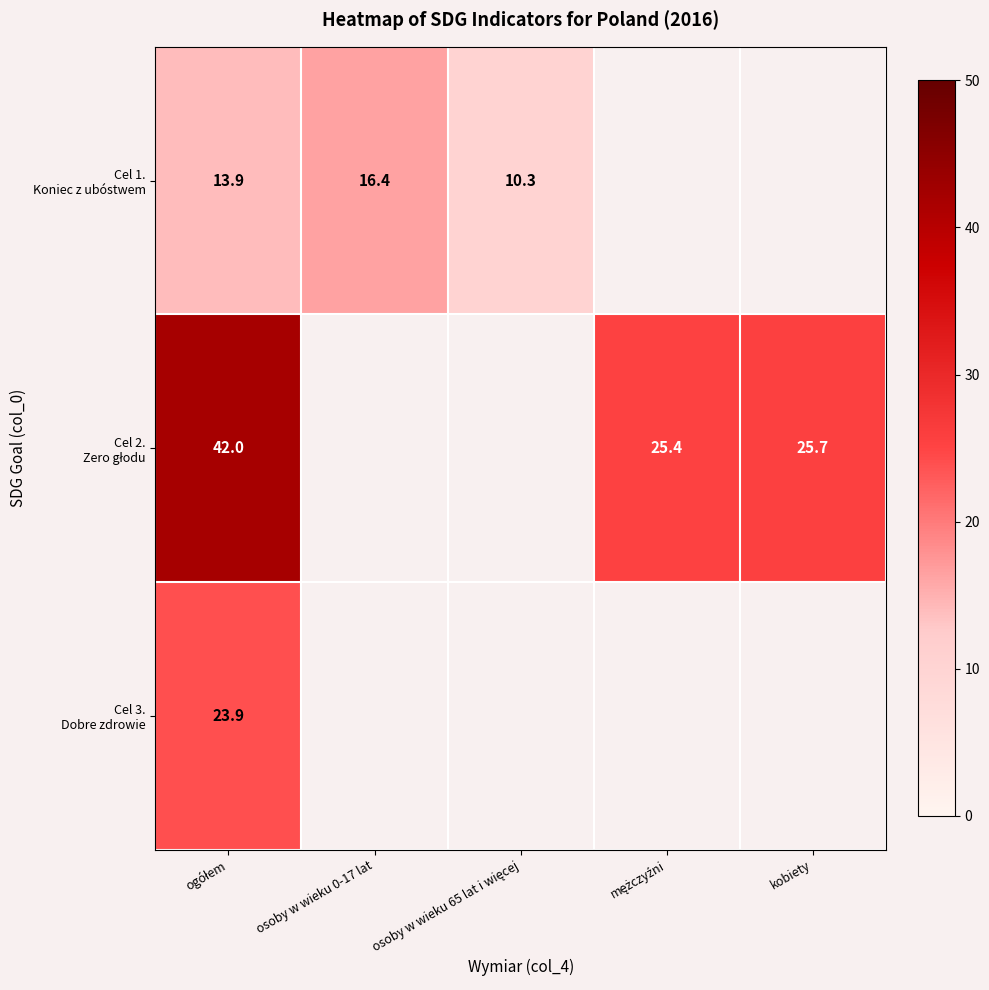

At how many categories does at least one series exceed 11?

4